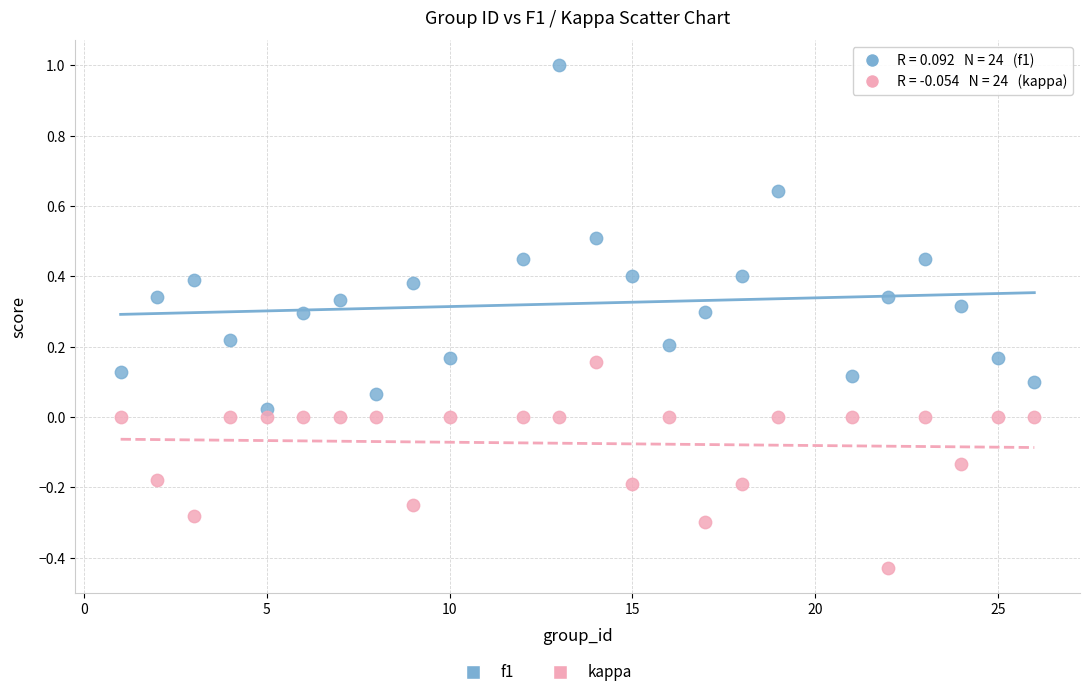

Across all data points, what is the range of Y values (max minus min)?

1.4